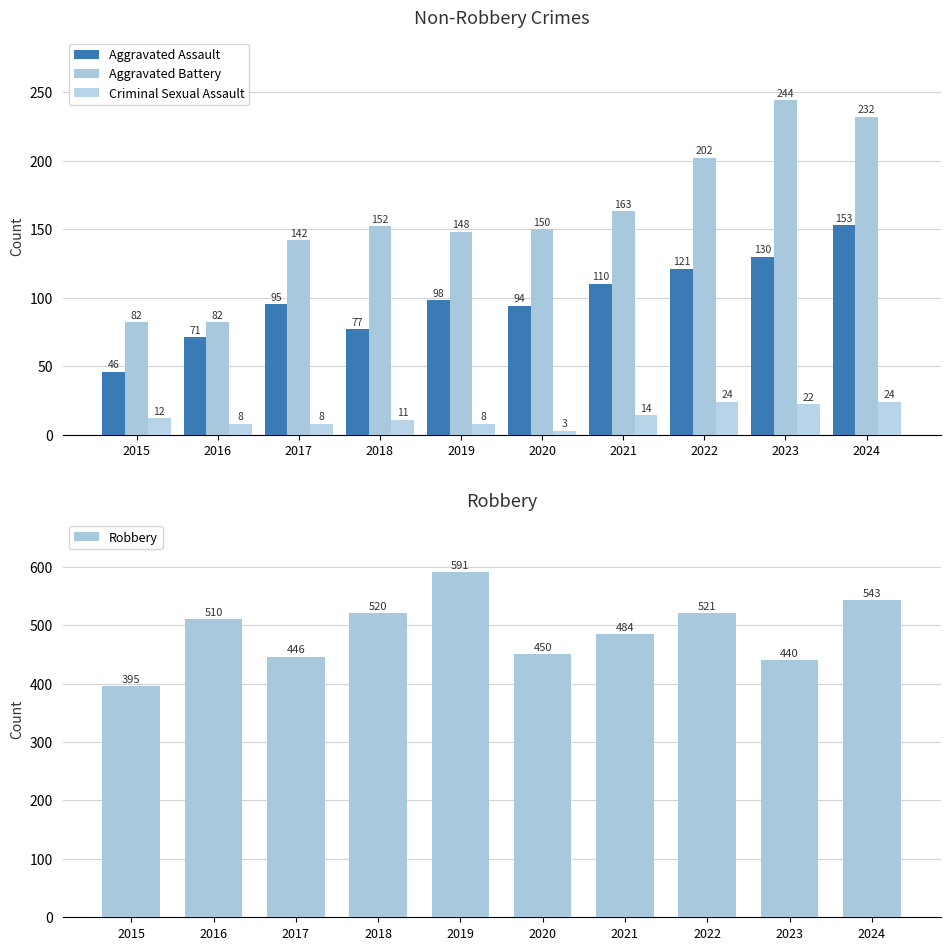

The Aggravated Assault series shows 149 at 2021. True or false?

False